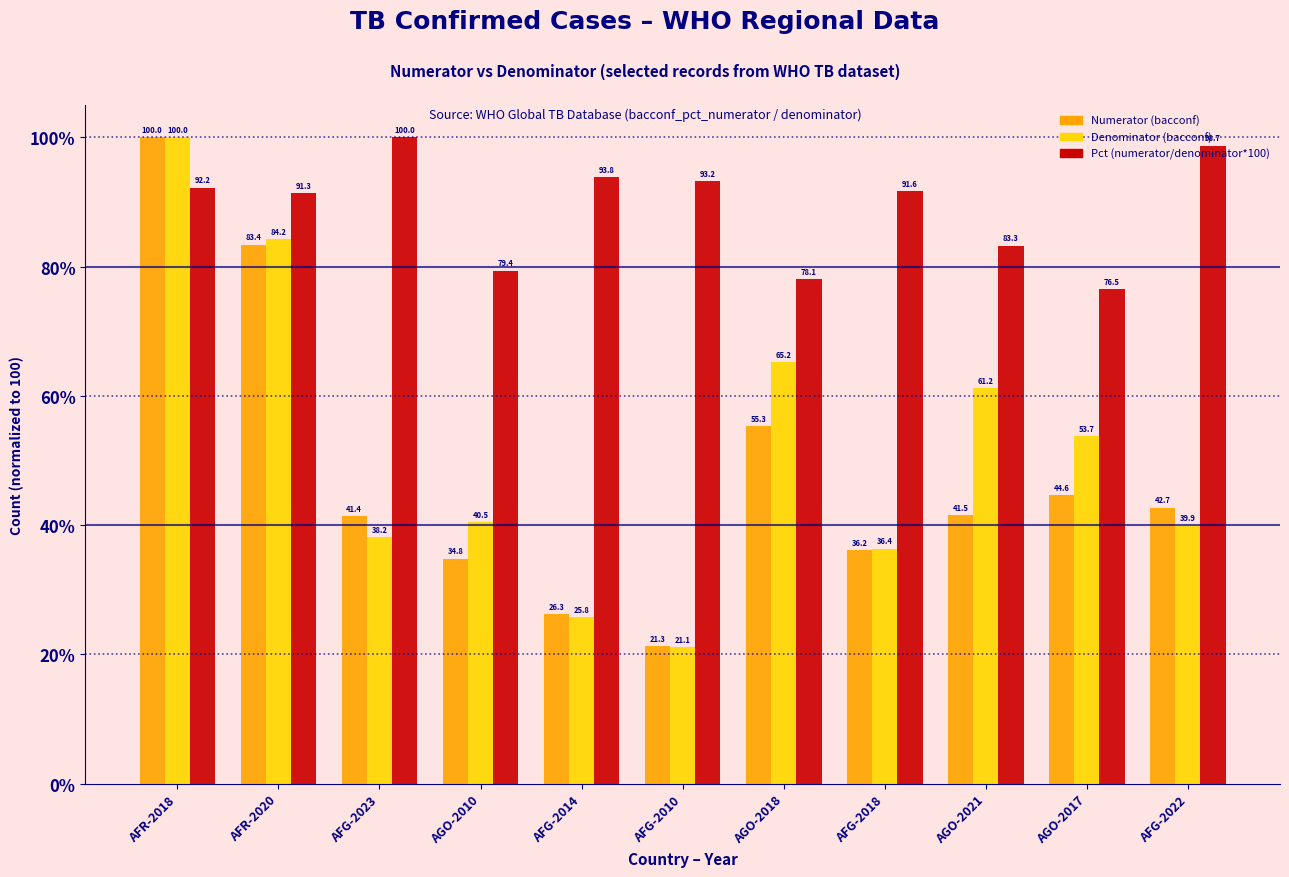

How many data points does each series have?

11